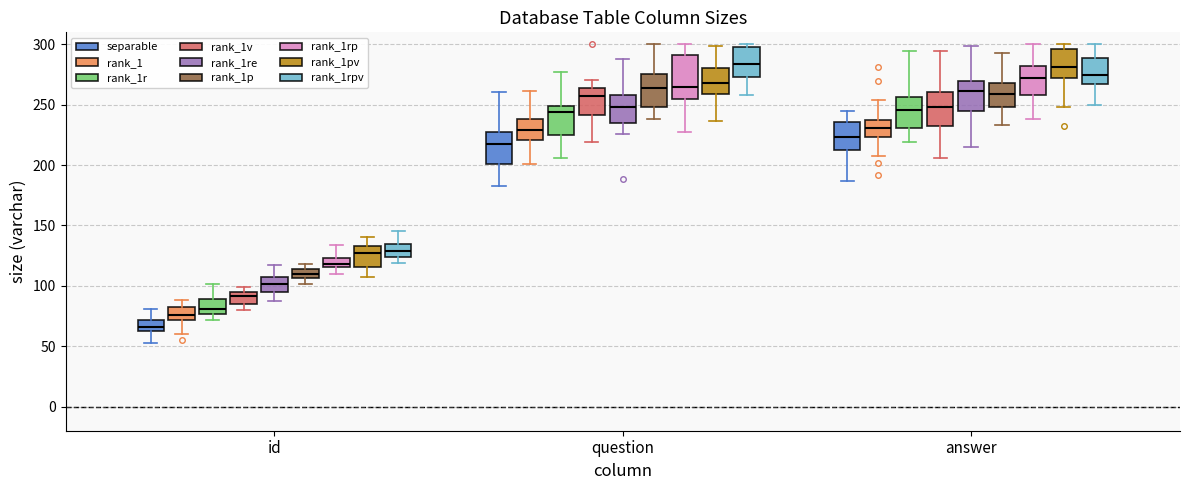

Where is the upper edge of the box for id (rank_1p) on the y-axis? The values are not printed on the chart, so give them approximately, as read against the axis.

115